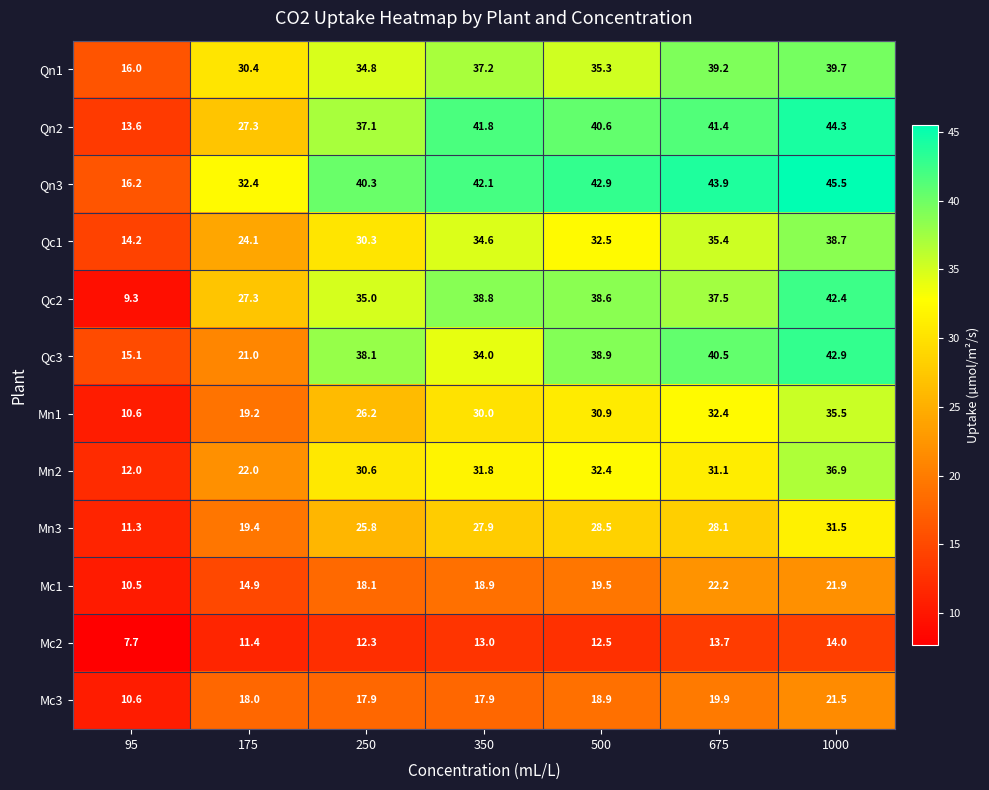

Which category has the lowest value across all series?

95